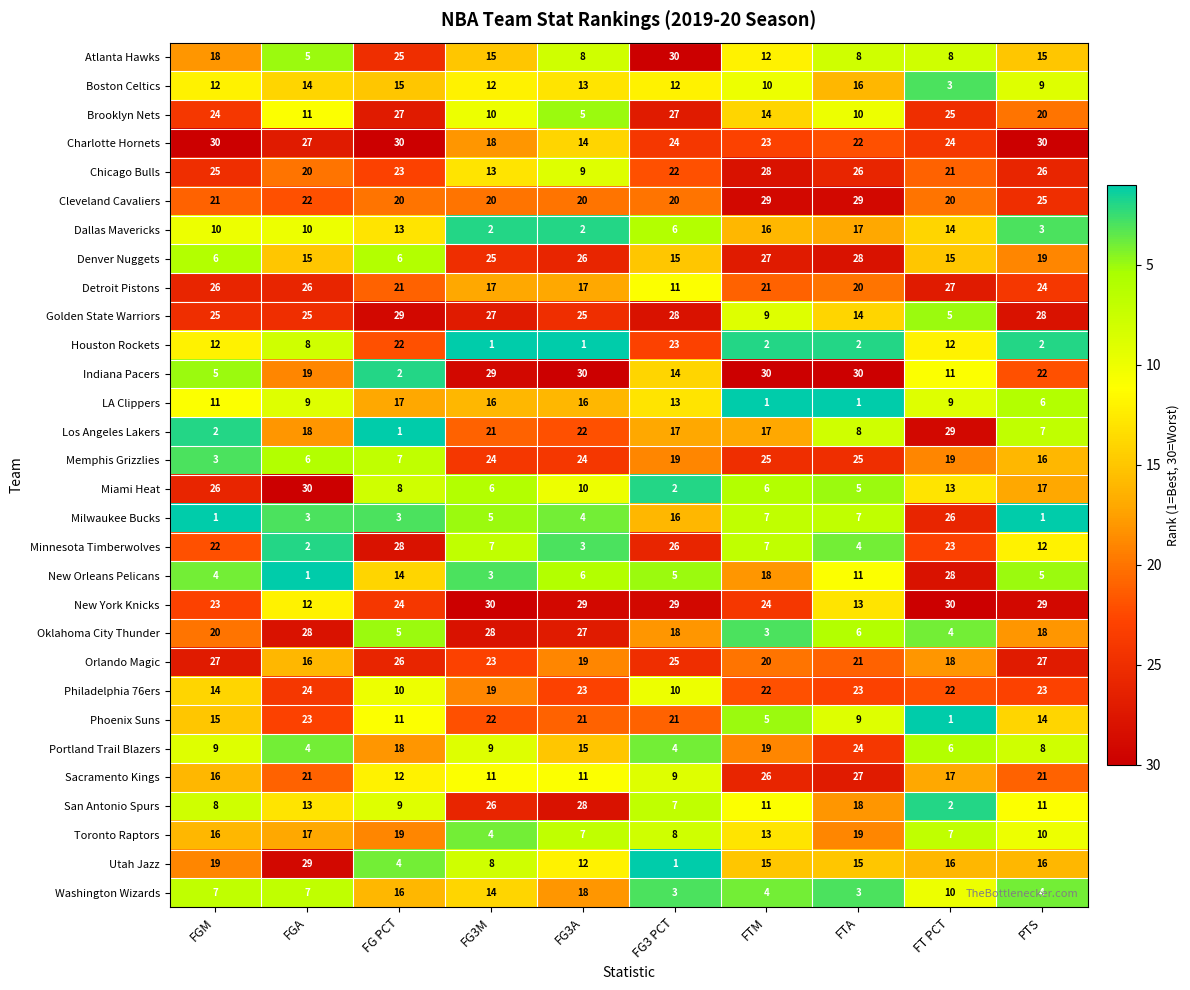

At which category is the sum across all series the highest?

PTS